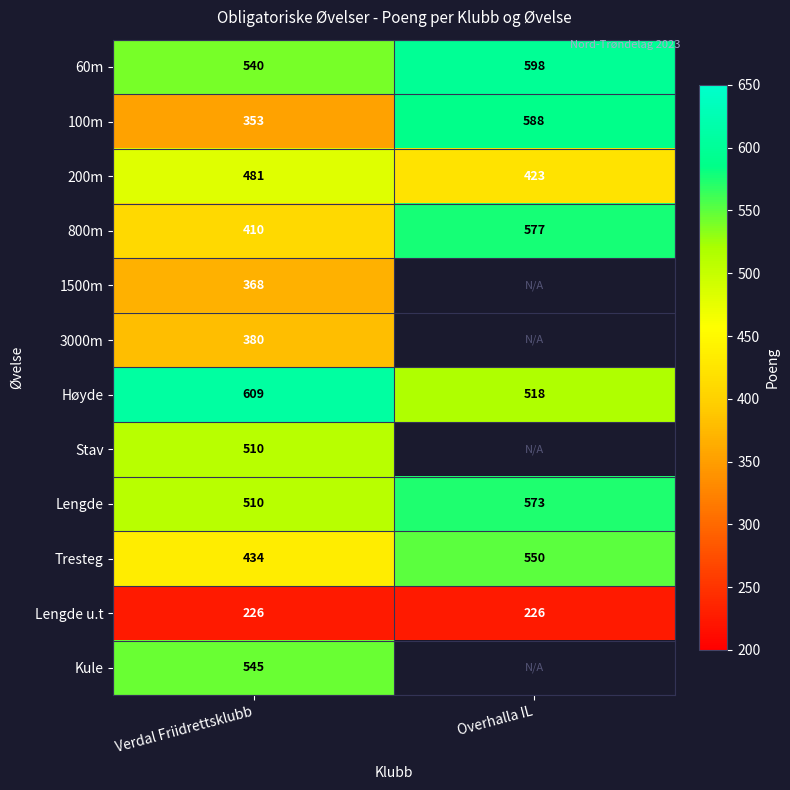

At how many categories does at least one series exceed 293?

2